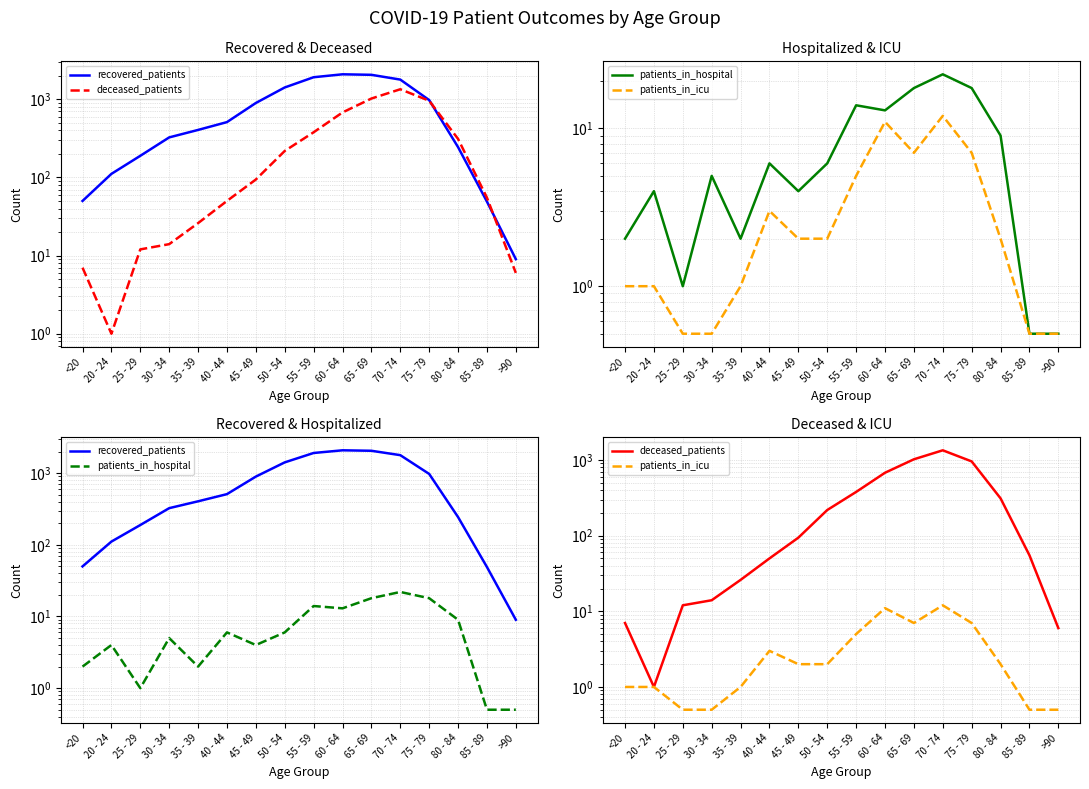

What is the sum of all deceased_patients values?

5170.0